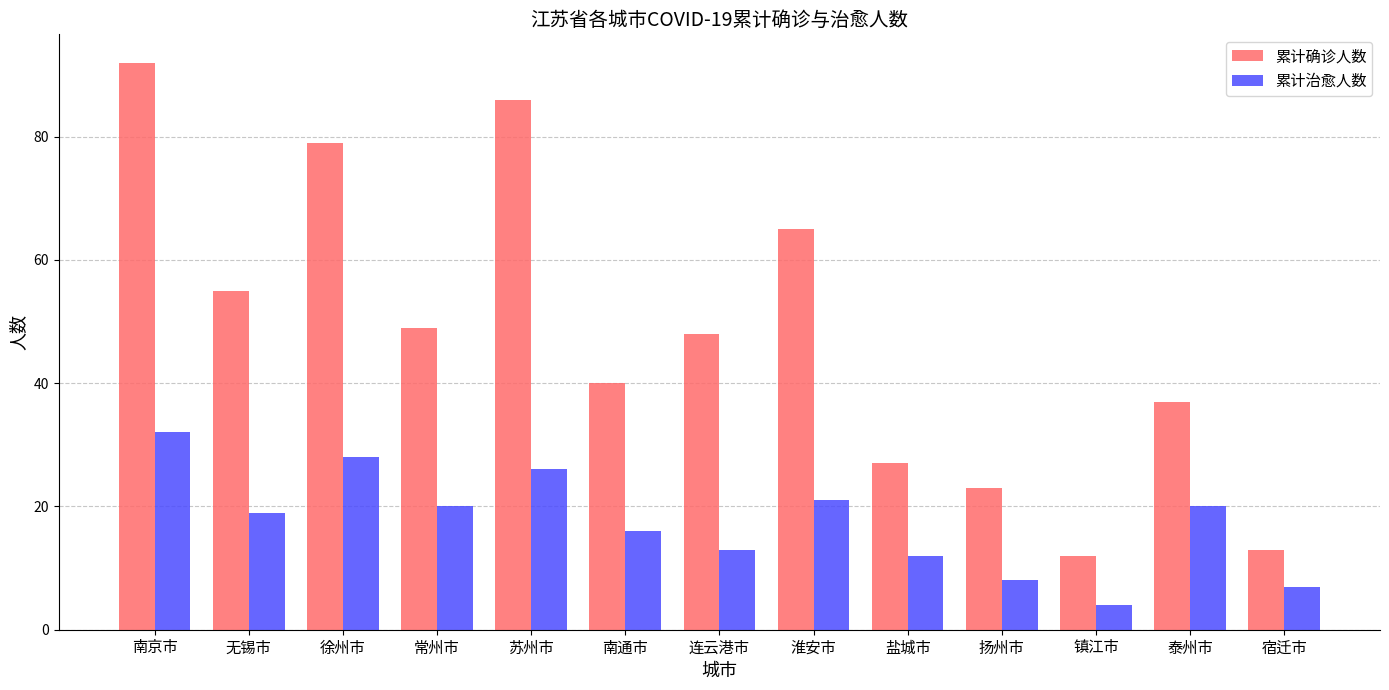

What is the label of the 10th bar from the left?

扬州市